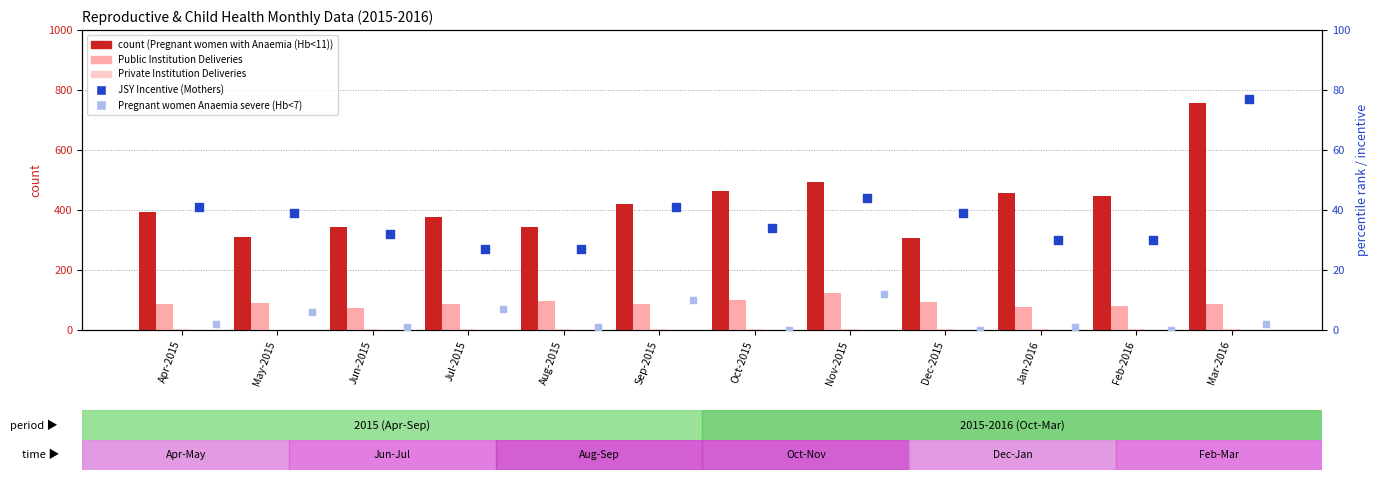

Which series contains the highest Y value?

Pregnant women with Anaemia (Hb<11)